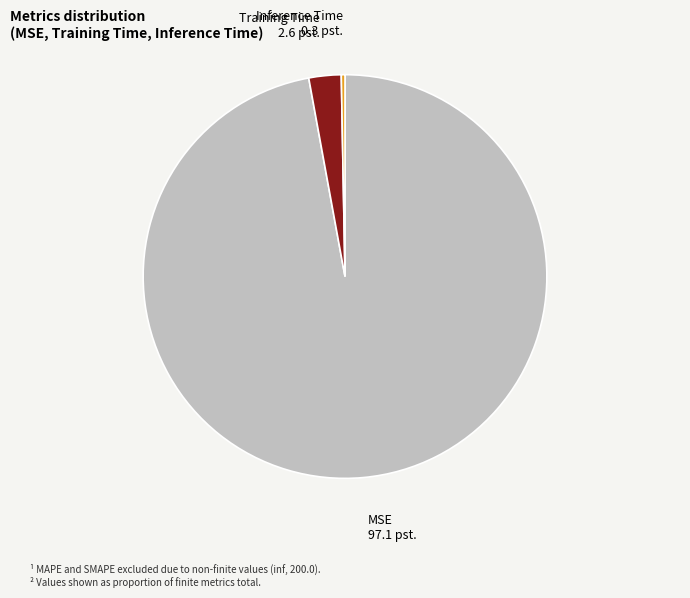

Does MSE account for over 50% of the chart?

Yes